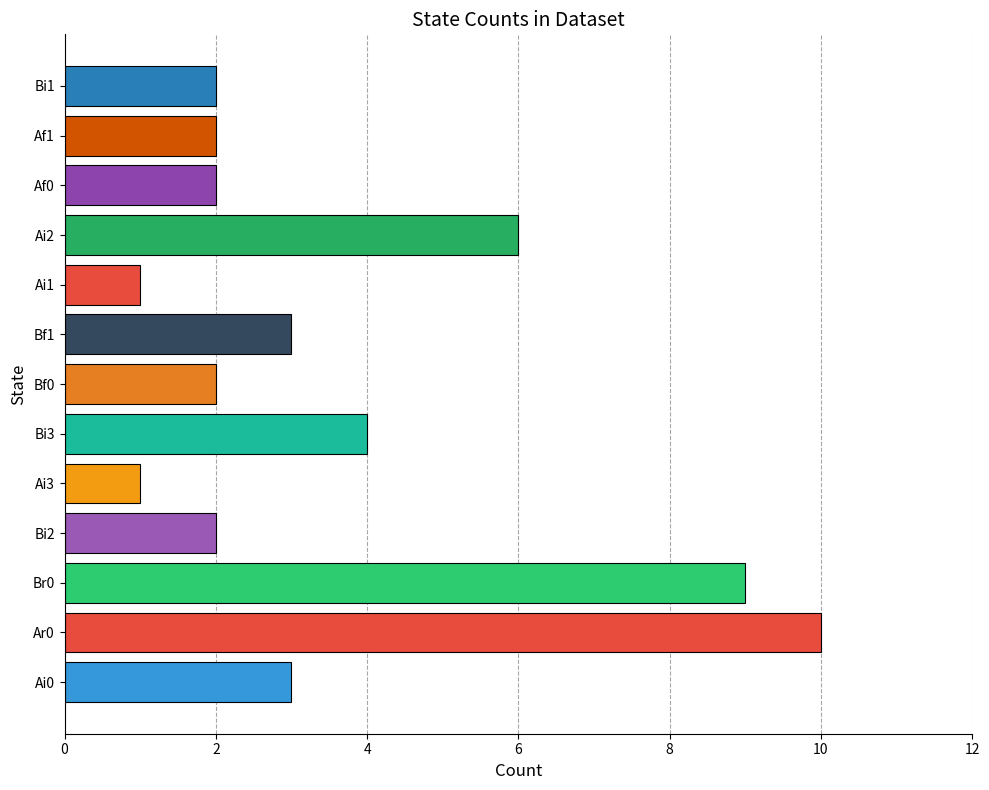

Is it true that the value at Bi3 is 4?

True